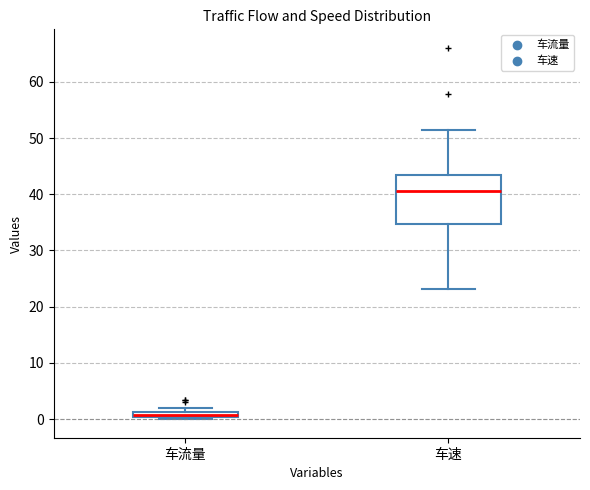

Where is the upper edge of the box for 车流量 on the y-axis? The values are not printed on the chart, so give them approximately, as read against the axis.

1